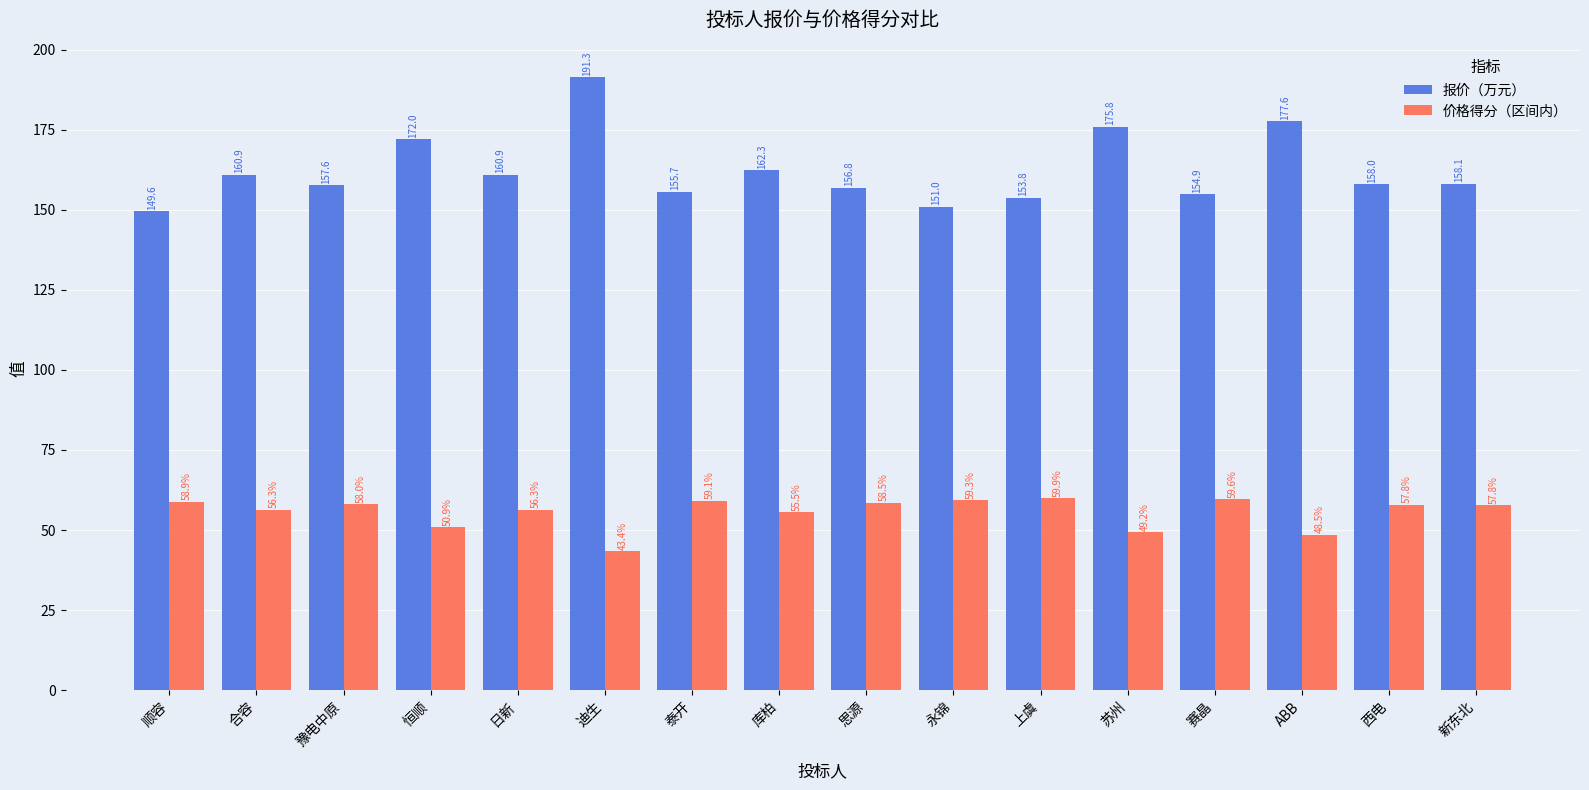

List the series in order of their peak value, lowest first.

价格得分（区间内）, 报价（万元）